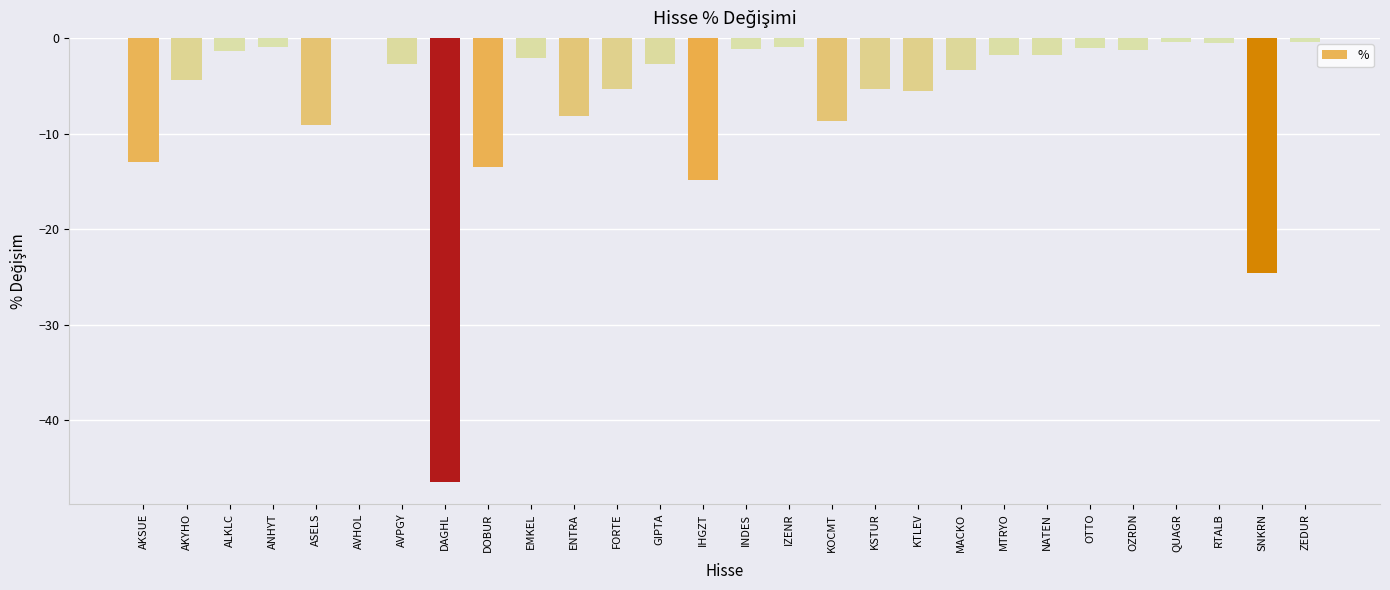

What value does the data have at SNKRN?

-24.5